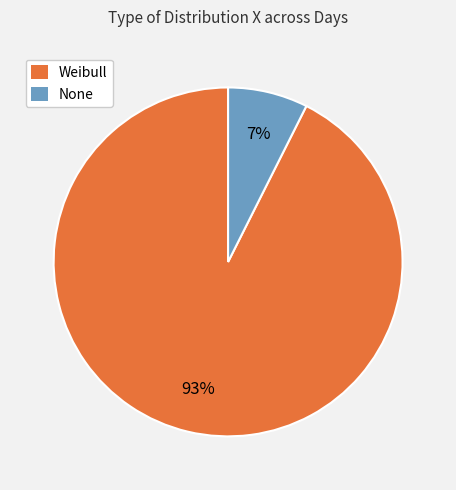

To the nearest percent, what is the average slice percentage?

50%